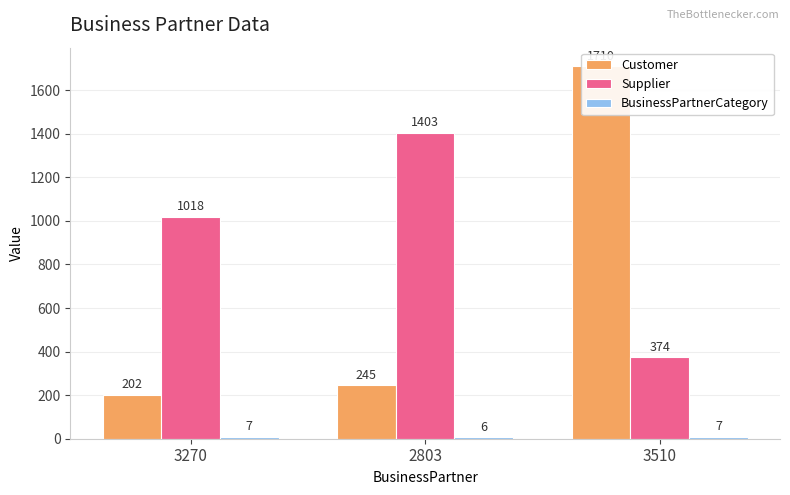

Count the BusinessPartnerCategory values in the range 6 to 7.

3